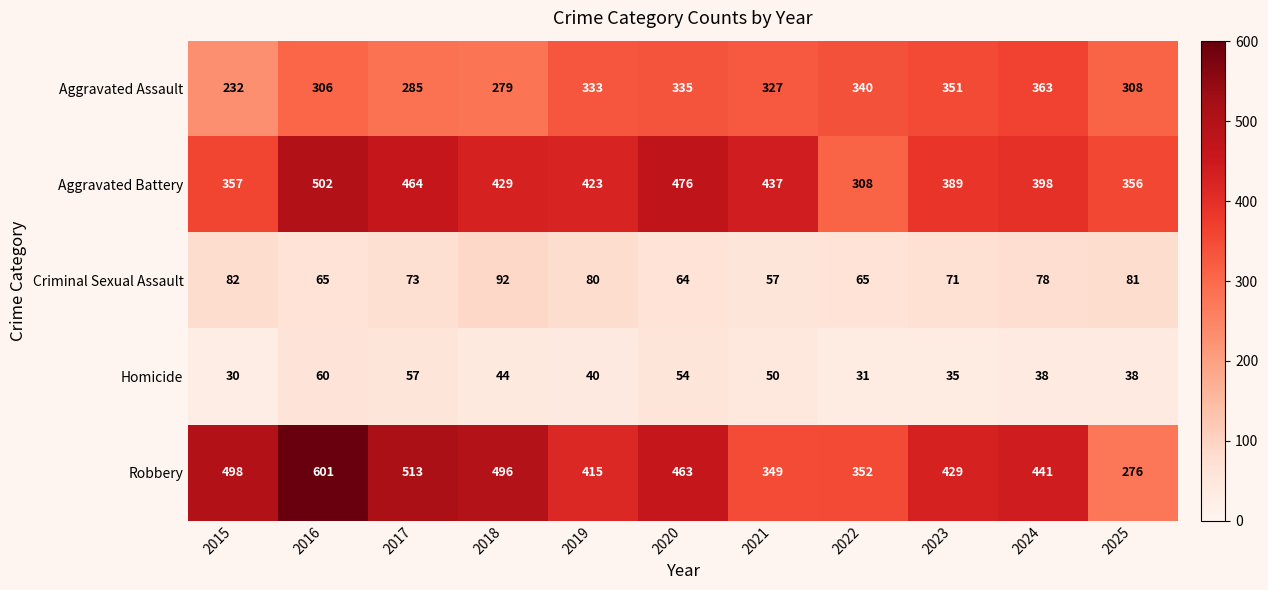

At which category is the sum across all series the highest?

2016